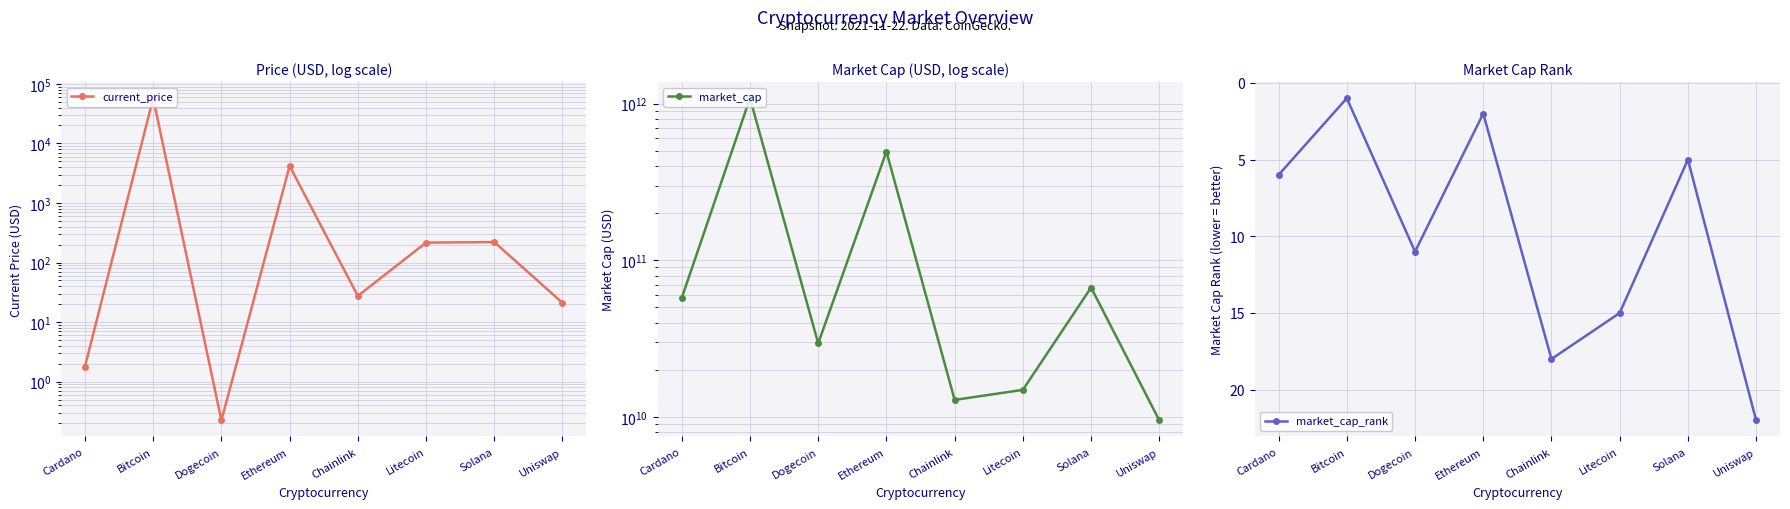

Reading left to right, what are all the values shown in this chart?

current_price: Cardano=1.8	Bitcoin=57443.0	Dogecoin=0.2	Ethereum=4177.8	Chainlink=27.5	Litecoin=215.8	Solana=220.3	Uniswap=21.0
market_cap: Cardano=57550538719.0	Bitcoin=1084521603714.0	Dogecoin=29506021171.0	Ethereum=494884076372.0	Chainlink=12843616045.0	Litecoin=14892563447.0	Solana=67025052548.0	Uniswap=9505221692.0
market_cap_rank: Cardano=6.0	Bitcoin=1.0	Dogecoin=11.0	Ethereum=2.0	Chainlink=18.0	Litecoin=15.0	Solana=5.0	Uniswap=22.0